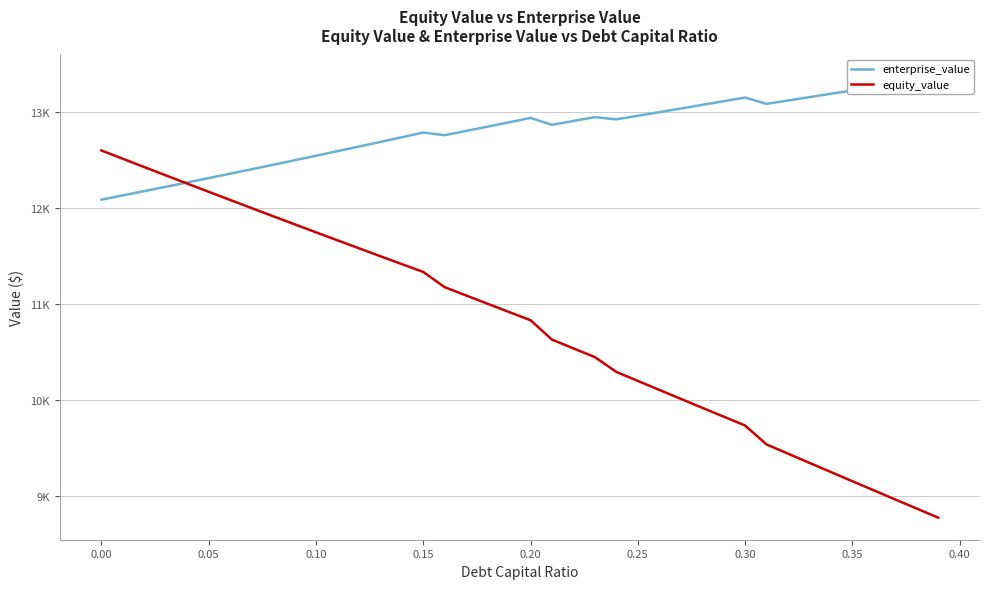

Rank the series by their average value, from lowest to highest.

equity_value, enterprise_value